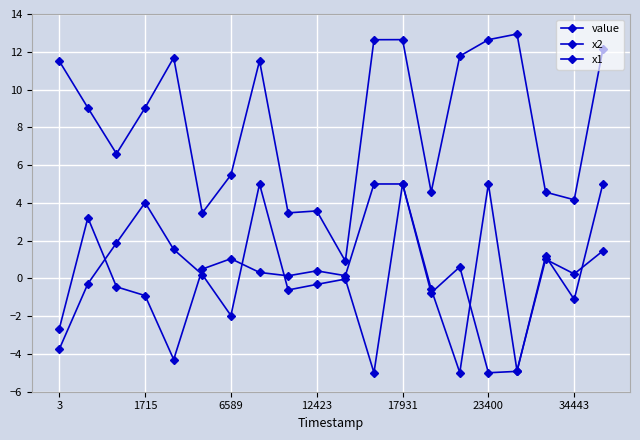

True or false: value and x2 intersect in this chart.

False